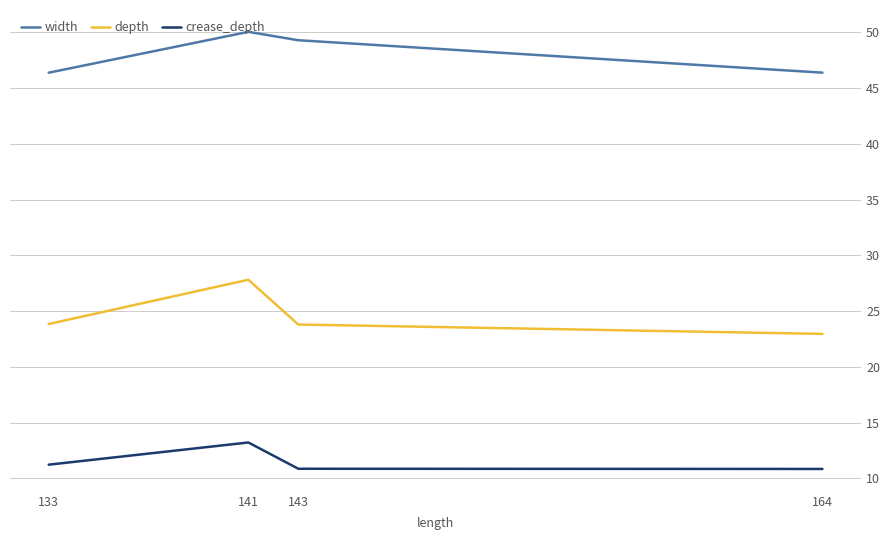

Which series changed the most between 141 and 164?

depth